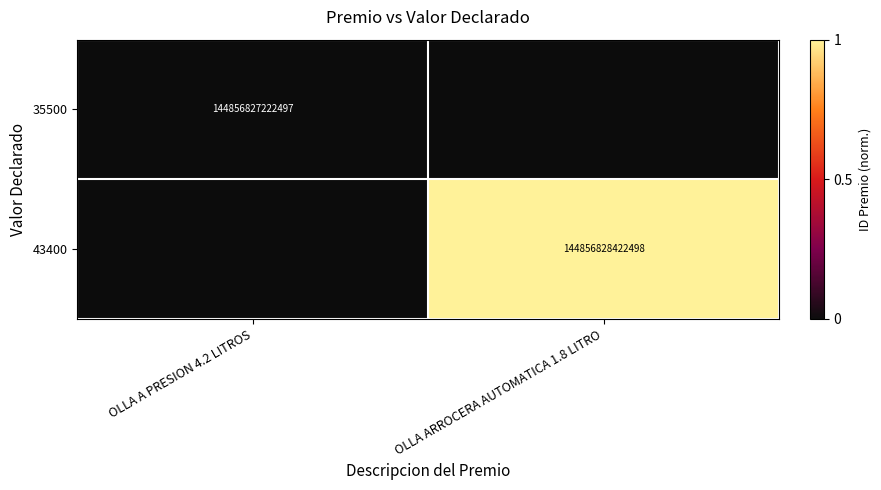

Is it true that 43400 equals 144856828422498 at OLLA ARROCERA AUTOMATICA 1.8 LITRO?

True